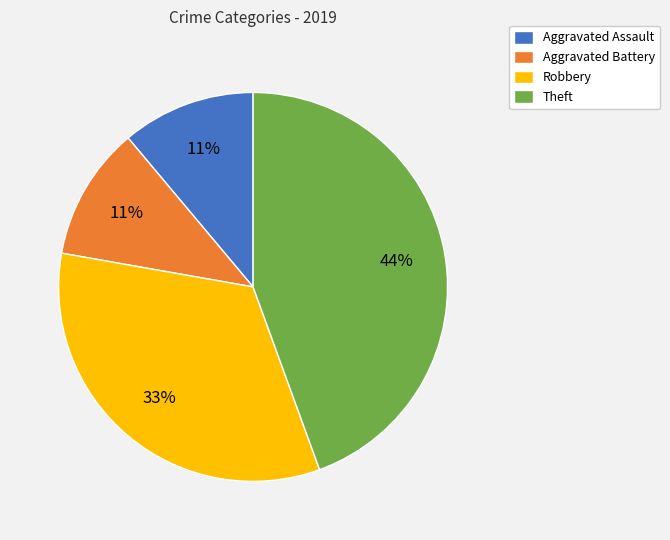

Which category has the biggest portion of the pie?

Theft